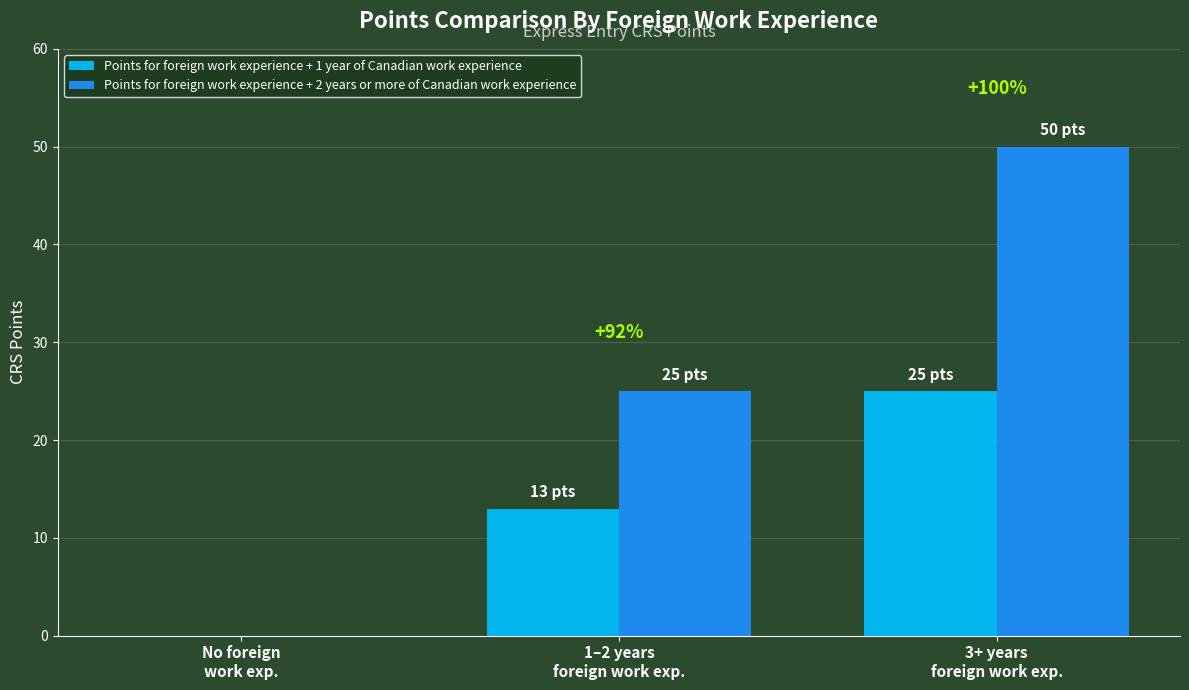

How many groups of bars are there?

3